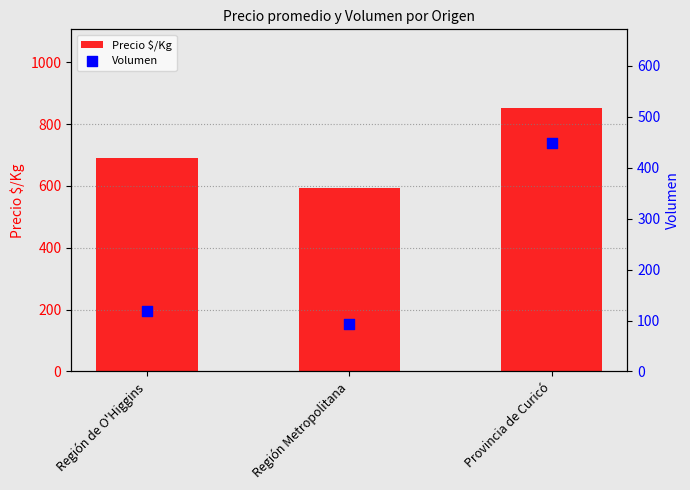

What are all the series names shown in the legend?

Precio $/Kg, Volumen